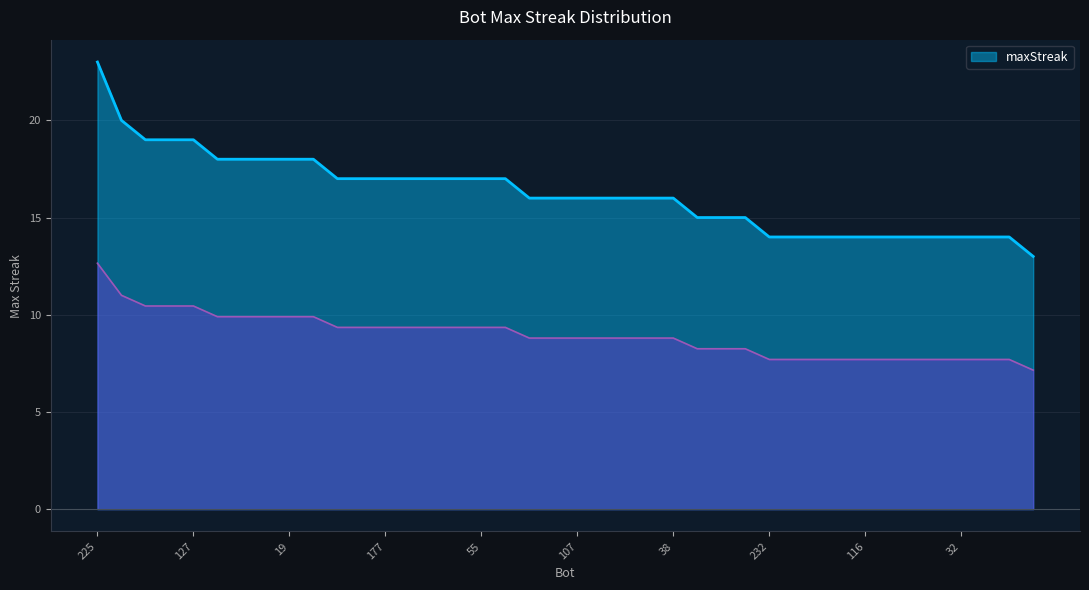

Is it true that the value at 154 is 21?

False